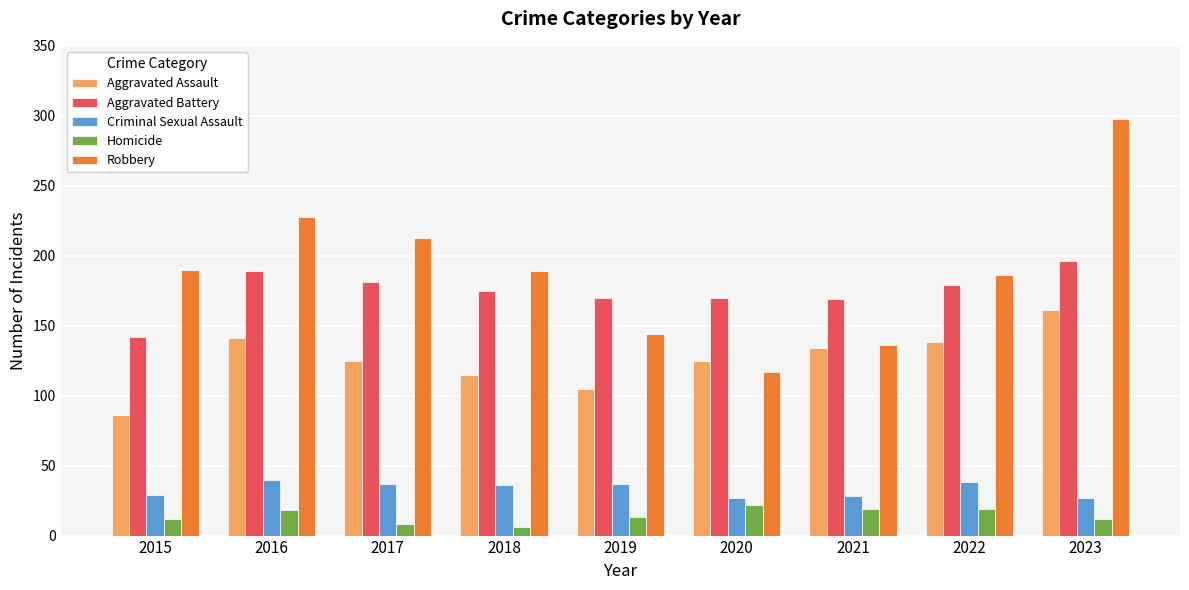

How many groups of bars are there?

9